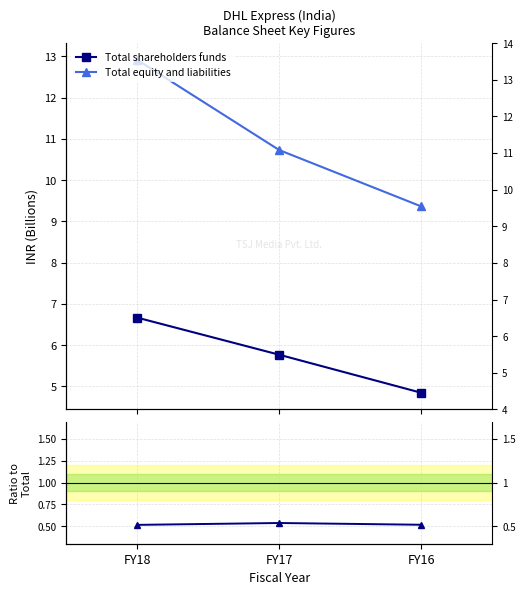

Does the chart have visible grid lines?

Yes